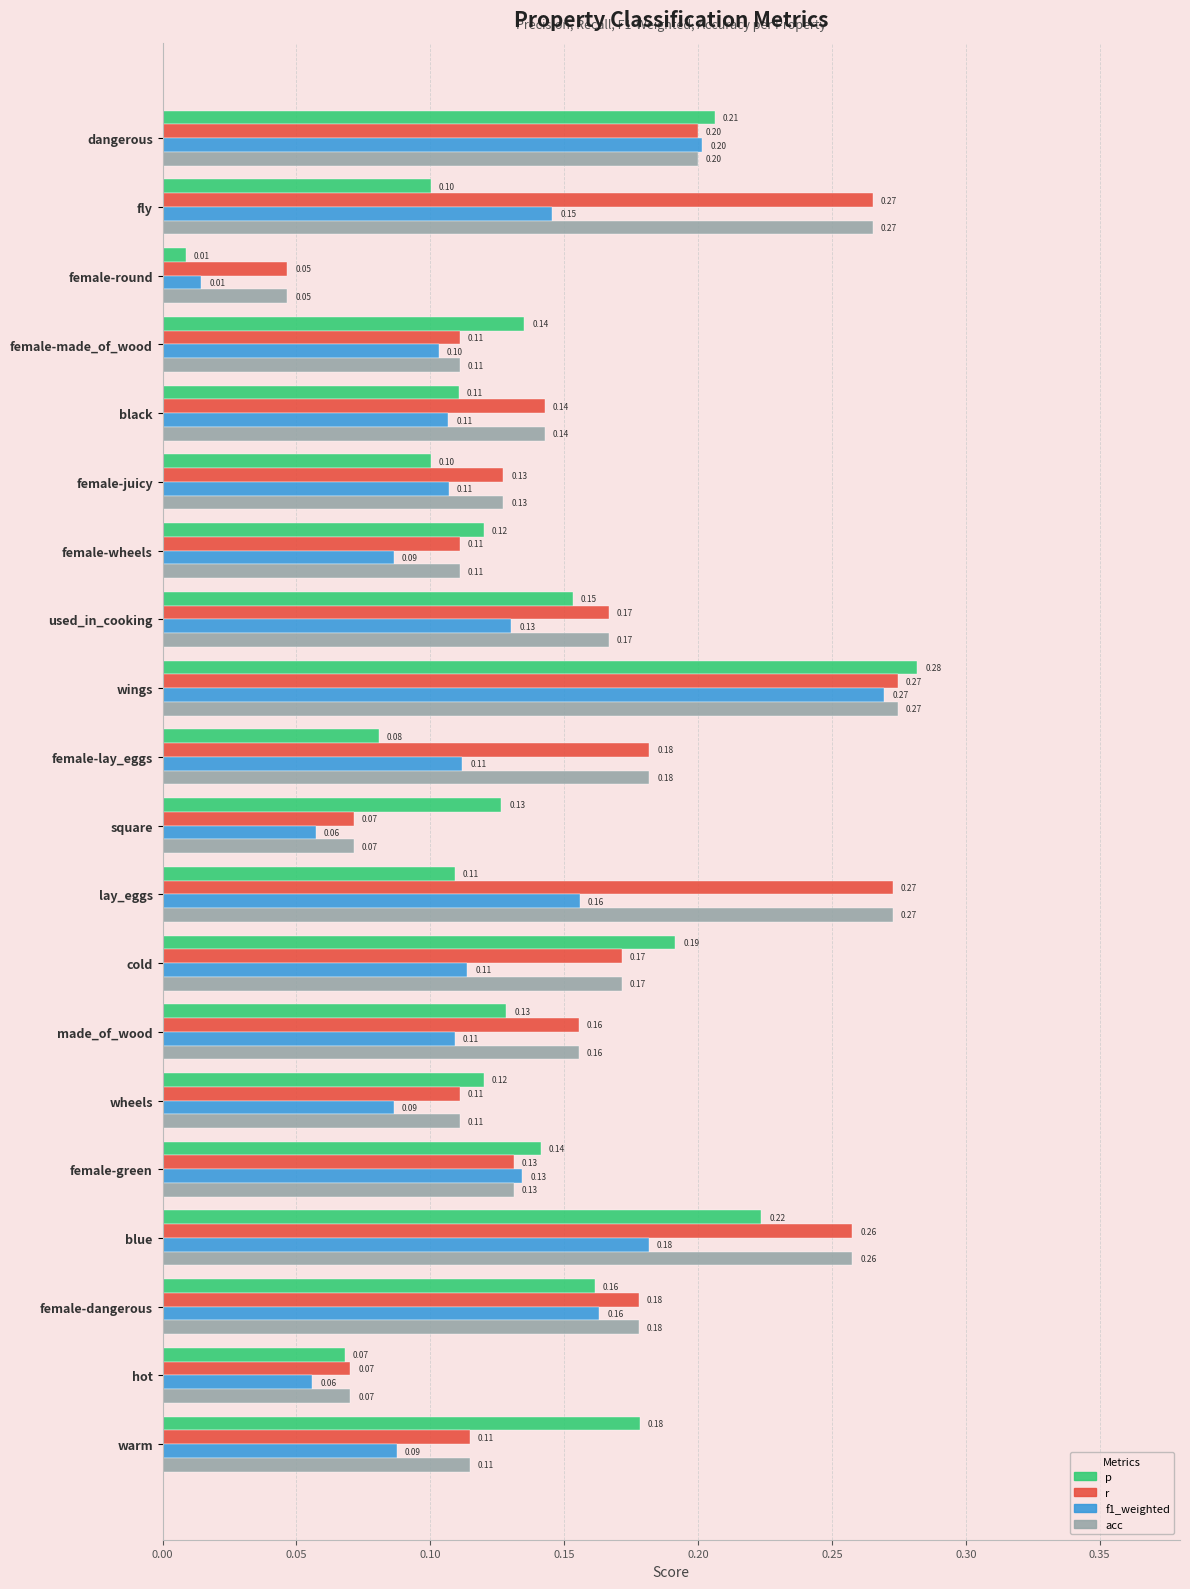

Which series has the largest range (max minus min)?

p